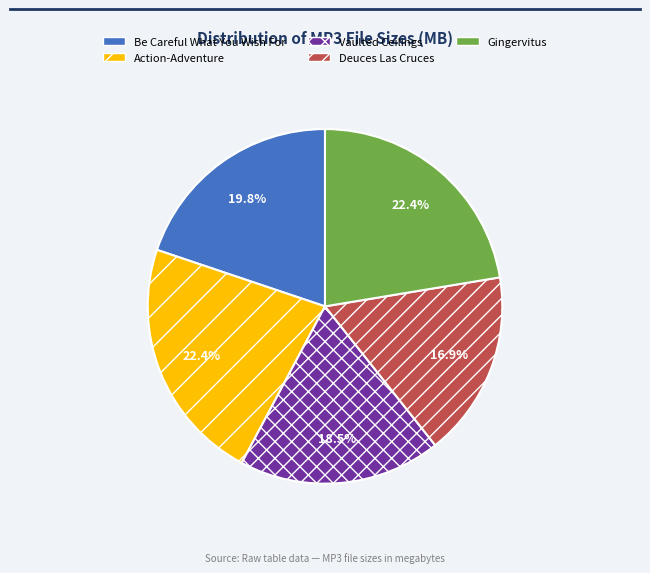

To the nearest percent, what is the difference between the largest and smallest slice percentages?

5%